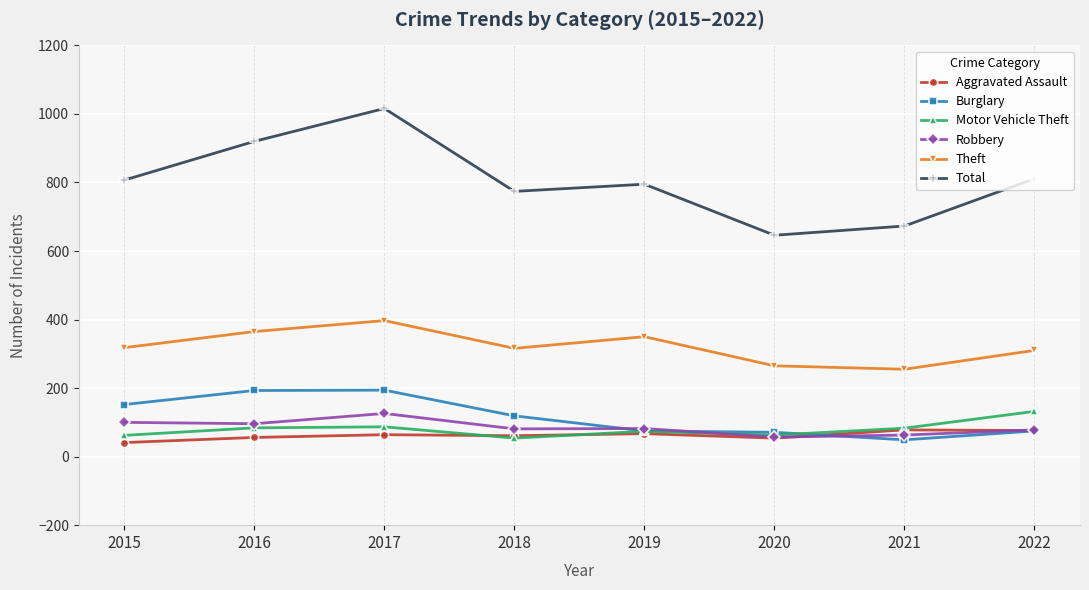

Which series has the largest total across all categories?

Total